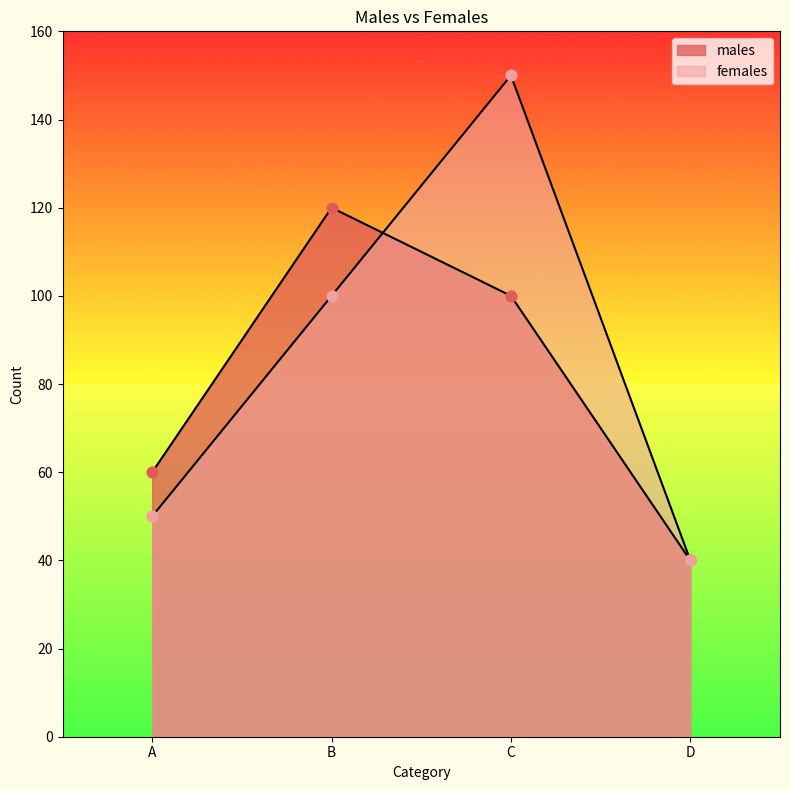

At which category is the sum across all series the highest?

C